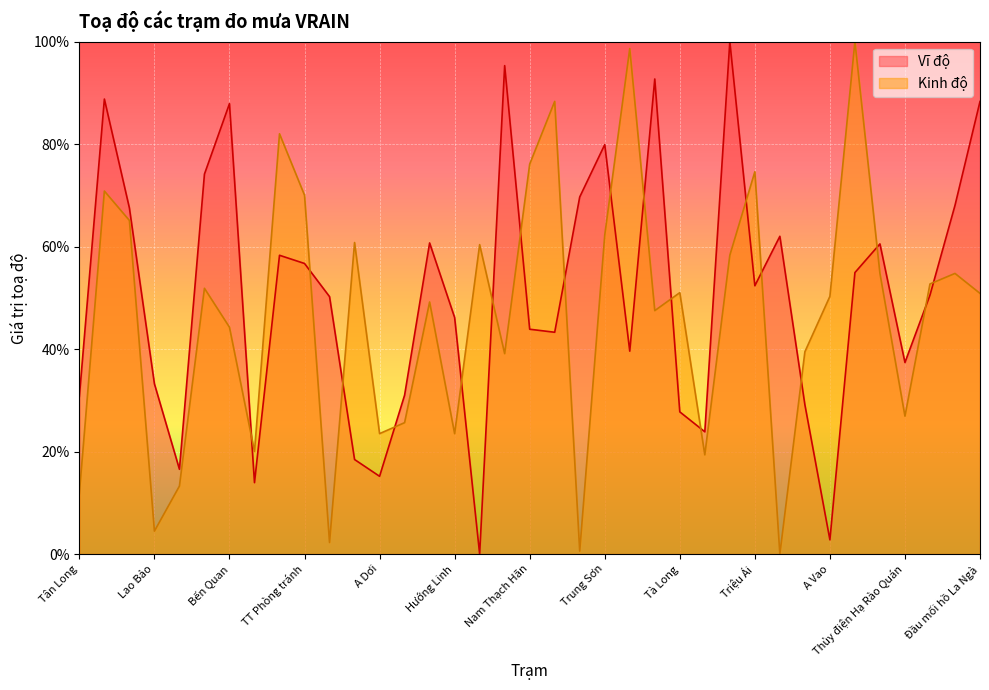

What is the total value across all series at Ba Nang?

68.6